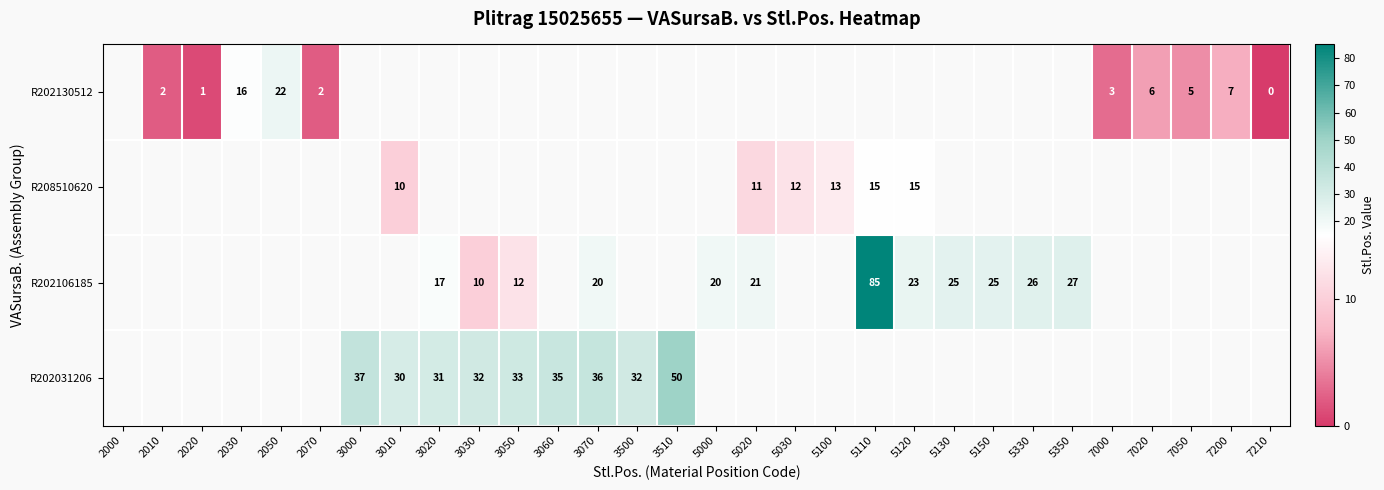

The R202106185 series shows 17.3 at 5330. True or false?

False